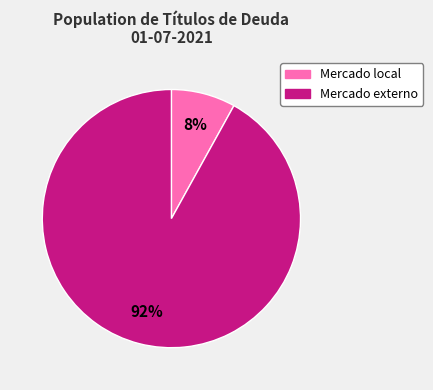

Do Mercado local and Mercado externo together represent more than half of the pie?

Yes